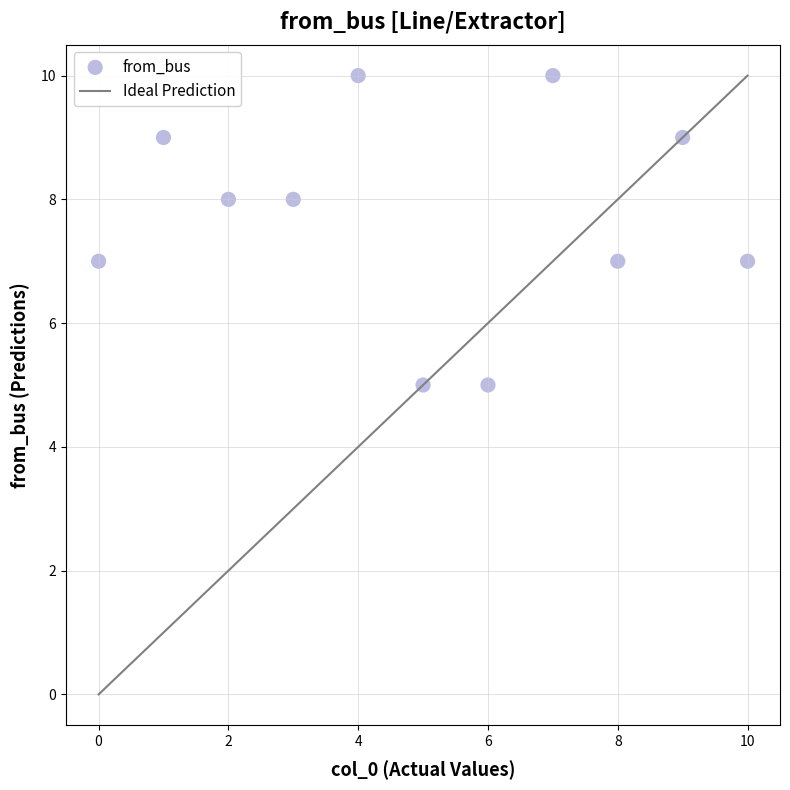

What is the range of Y values (max minus min)?

5